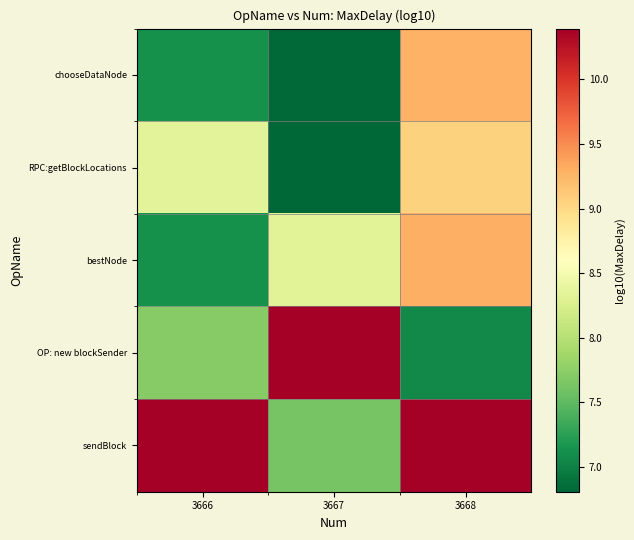

Which series has the widest spread of values?

OP: new blockSender